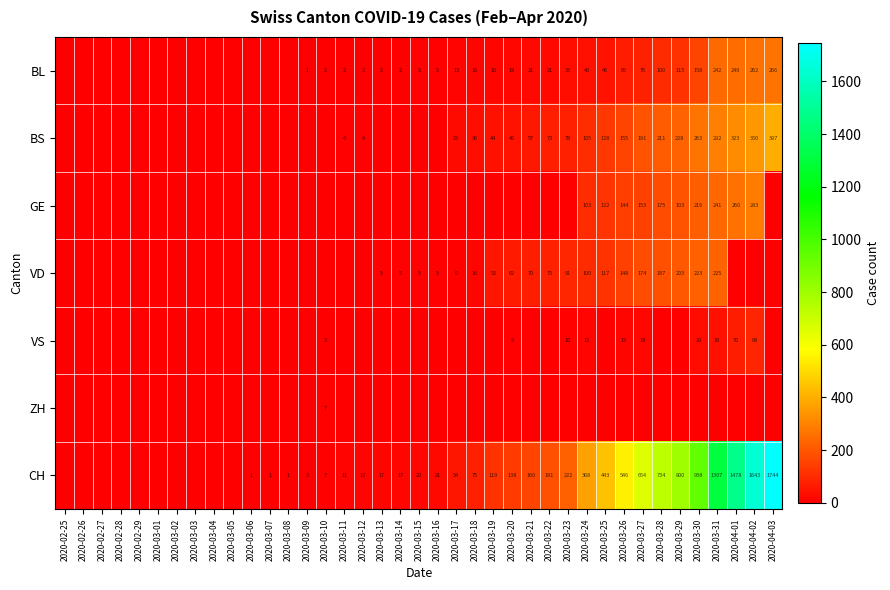

What is the difference between the CH values at 2020-03-24 and 2020-03-08?

367